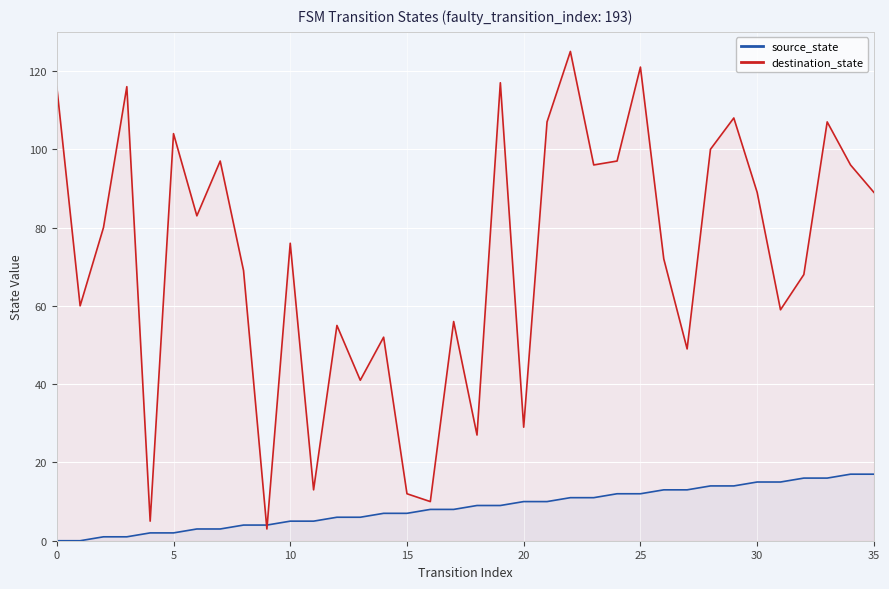

Where do destination_state and source_state first cross each other?

8 and 9